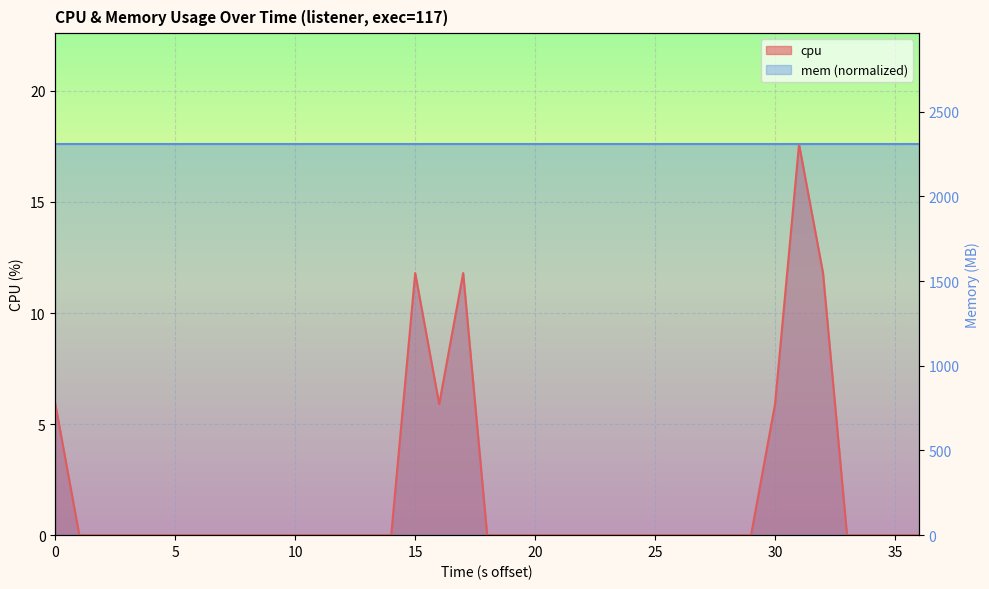

Which has a higher value, 32 or 25?

32